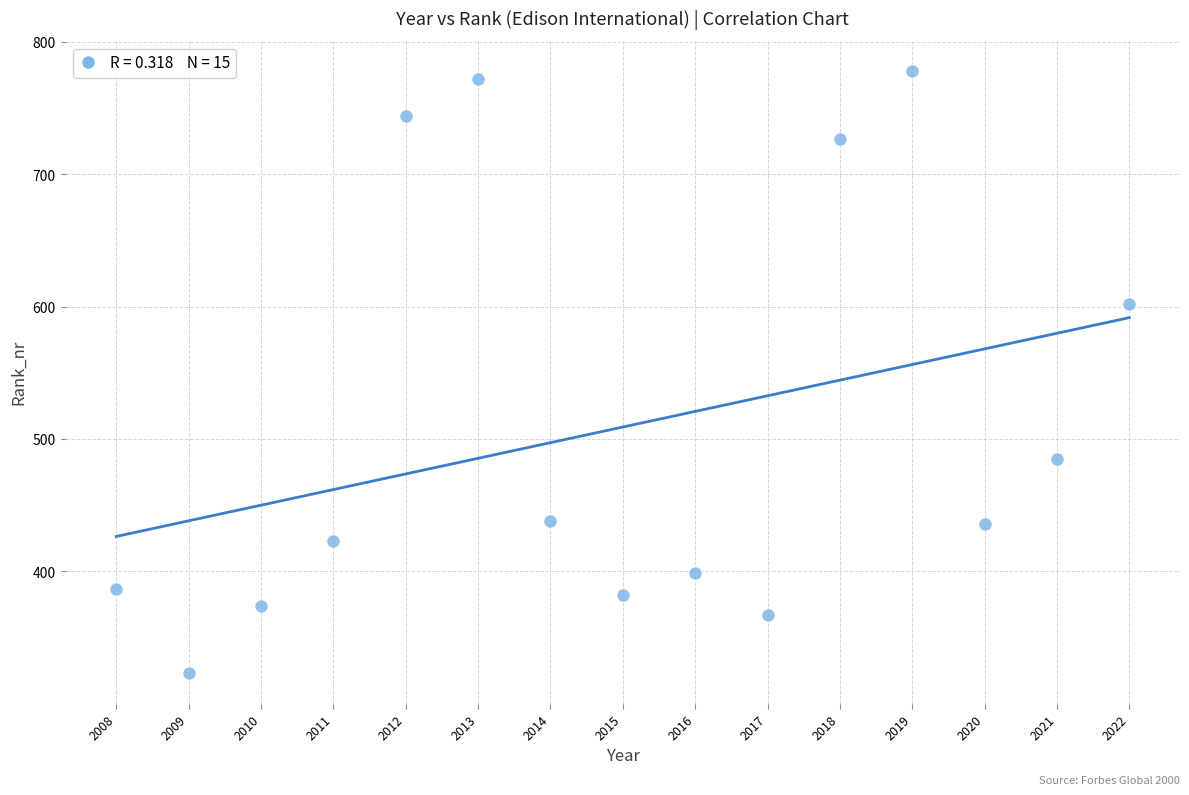

What is the range of Y values (max minus min)?

455